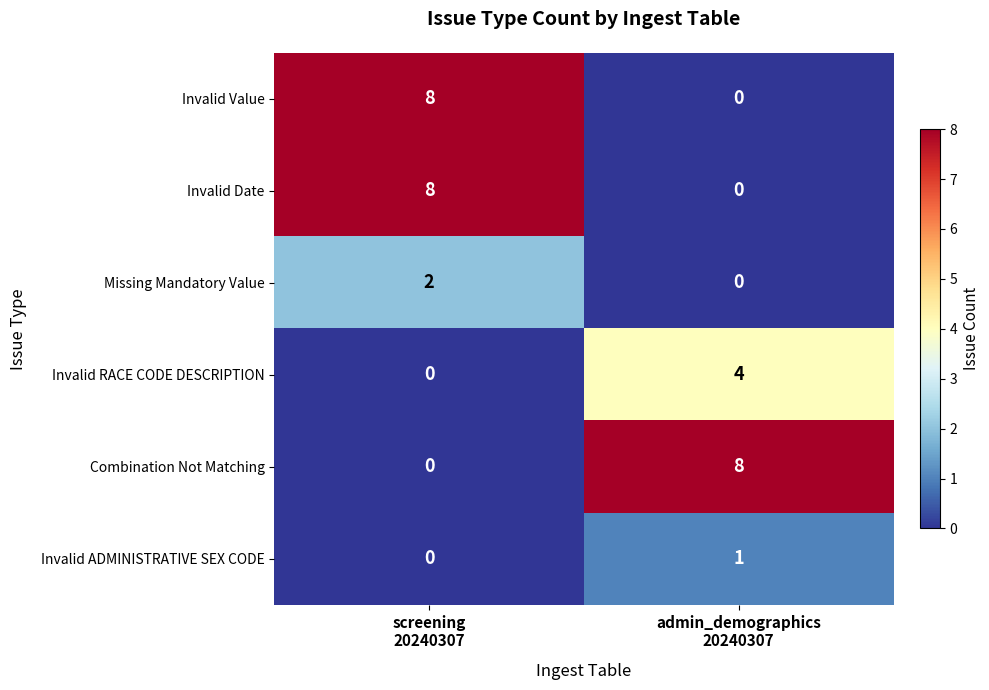

What is the sum of all Invalid RACE CODE DESCRIPTION values?

4